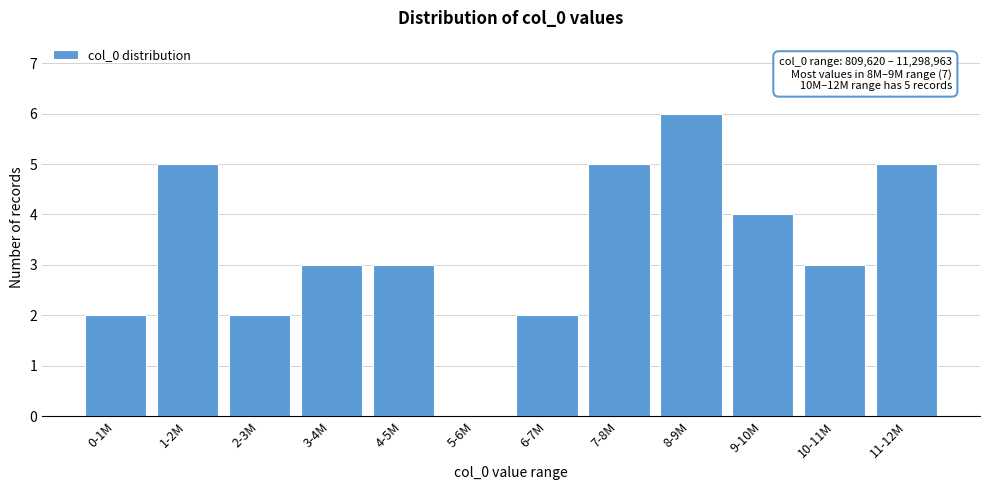

Reading left to right, extract all data points from this chart.

0-1M=2	1-2M=5	2-3M=2	3-4M=3	4-5M=3	5-6M=0	6-7M=2	7-8M=5	8-9M=6	9-10M=4	10-11M=3	11-12M=5